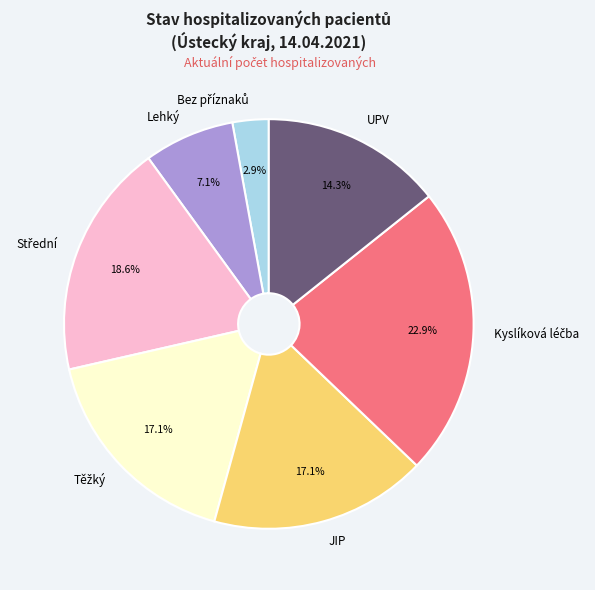

Is there any slice that represents more than half of the pie?

No